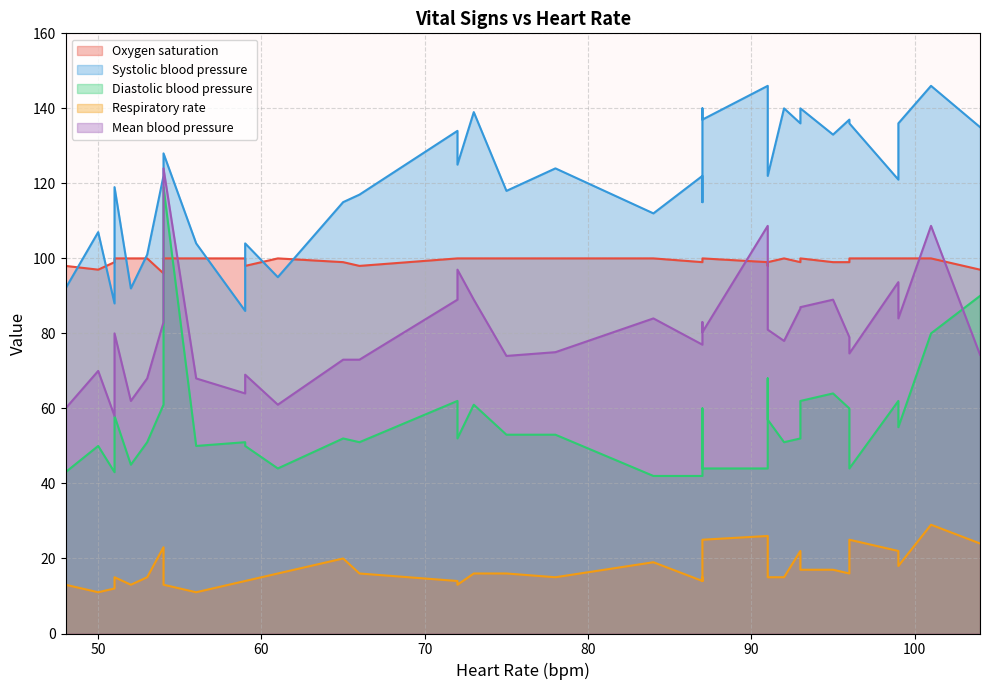

What is the spread (max minus min) of values at 13?

84.0